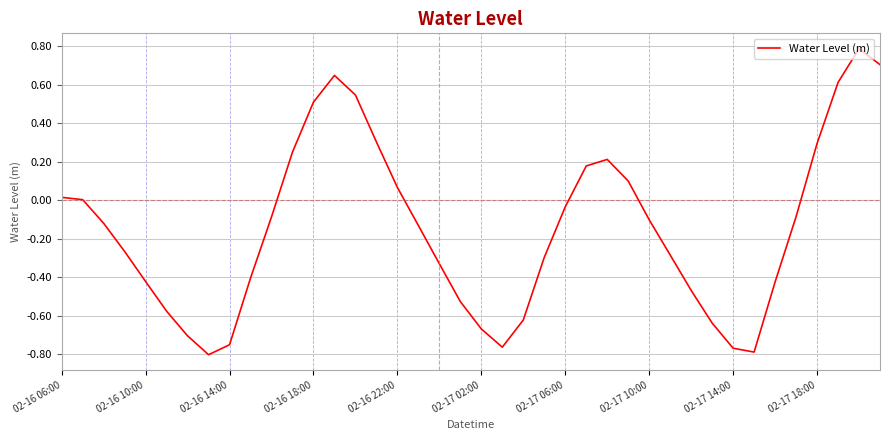

How many lines are shown in the chart?

1